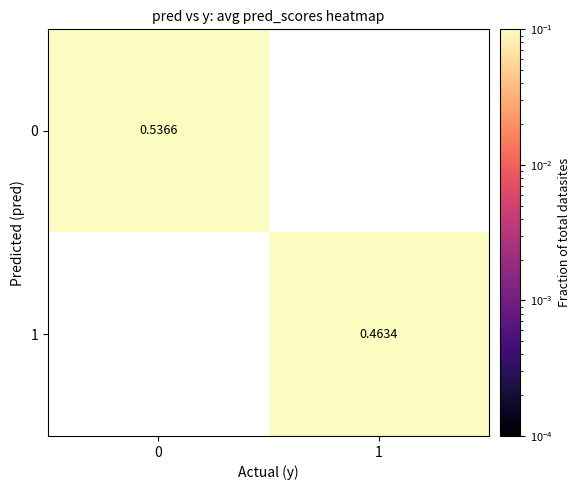

True or false: row_1 has a value of 0.5 at 1.

True